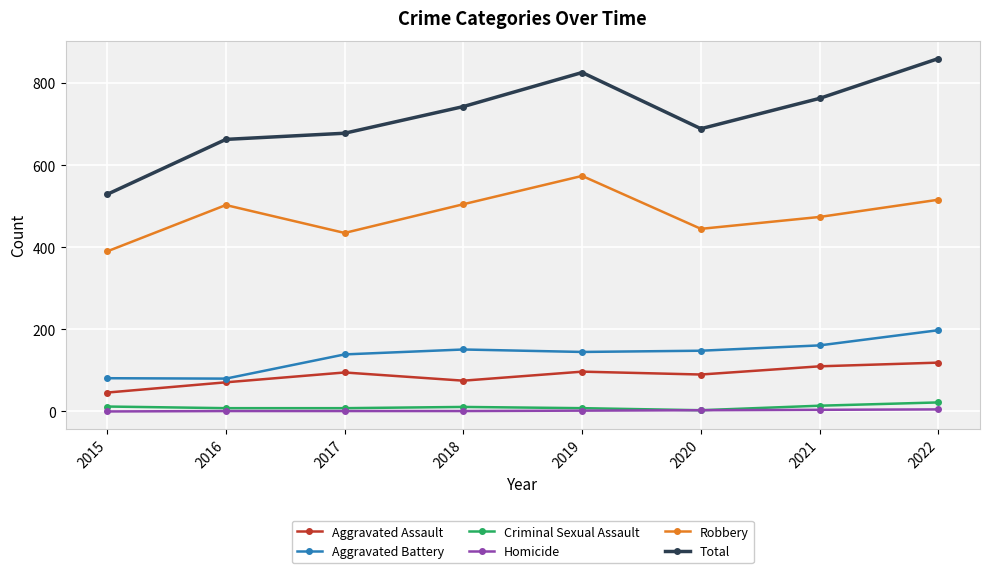

Count the number of data series in this chart.

6